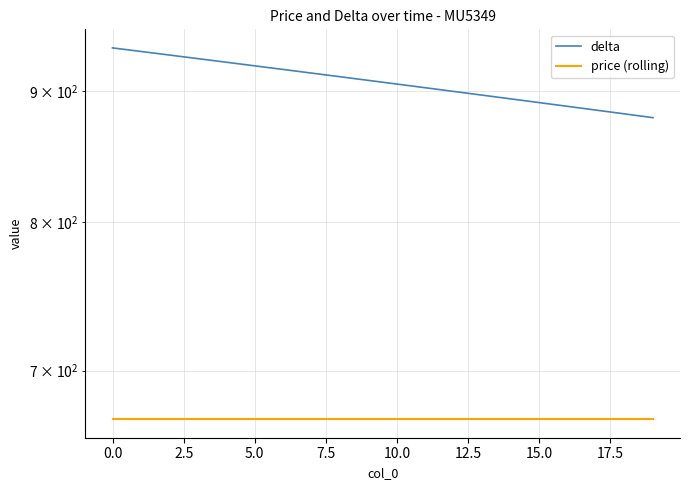

Rank the series by their maximum value, from highest to lowest.

delta, price (rolling)